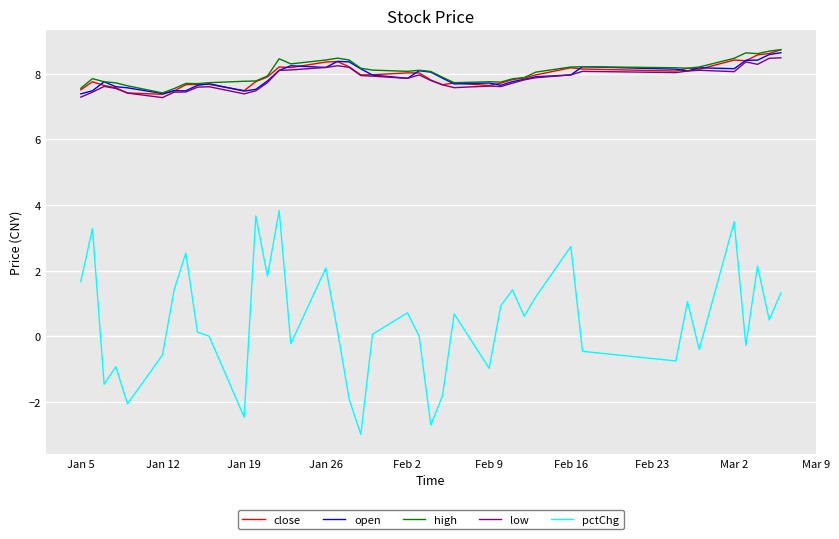

True or false: close and pctChg intersect in this chart.

False